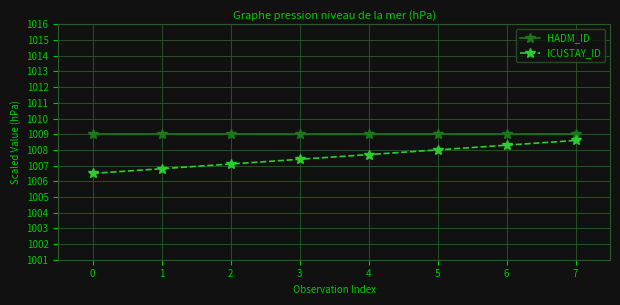

Reading left to right, transcribe all the data shown in this chart.

HADM_ID: 1009.0	1009.0	1009.0	1009.0	1009.0	1009.0	1009.0	1009.0
ICUSTAY_ID: 1006.5	1006.8	1007.1	1007.4	1007.7	1008.0	1008.3	1008.6